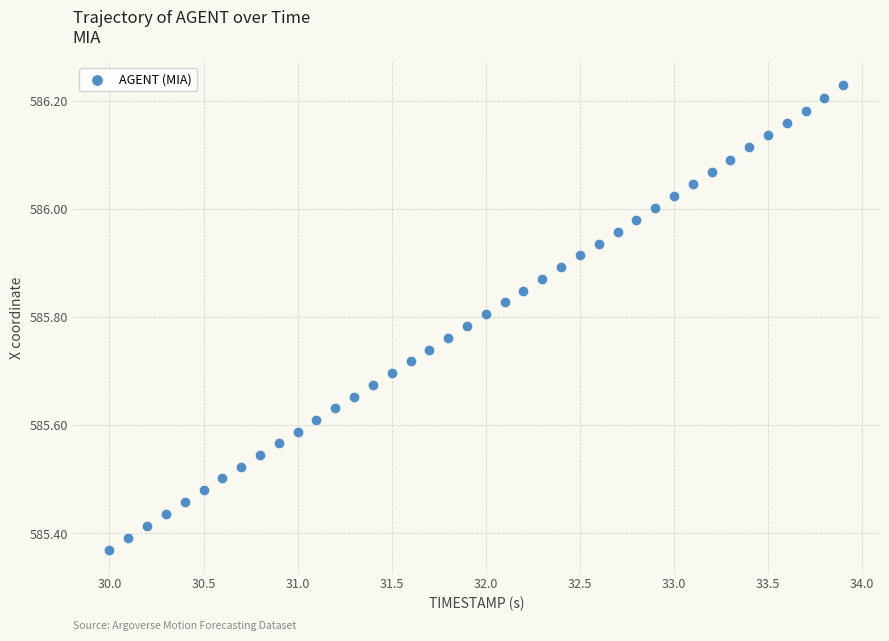

What is the range of X values (max minus min)?

3.9